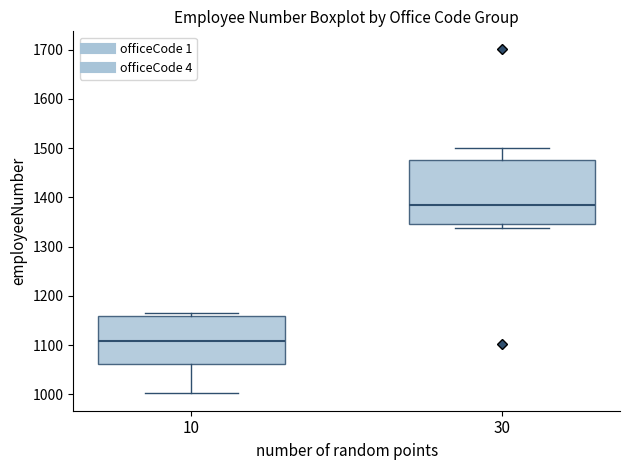

Comparing the boxes themselves (not the whiskers), which one is the tallest?

30